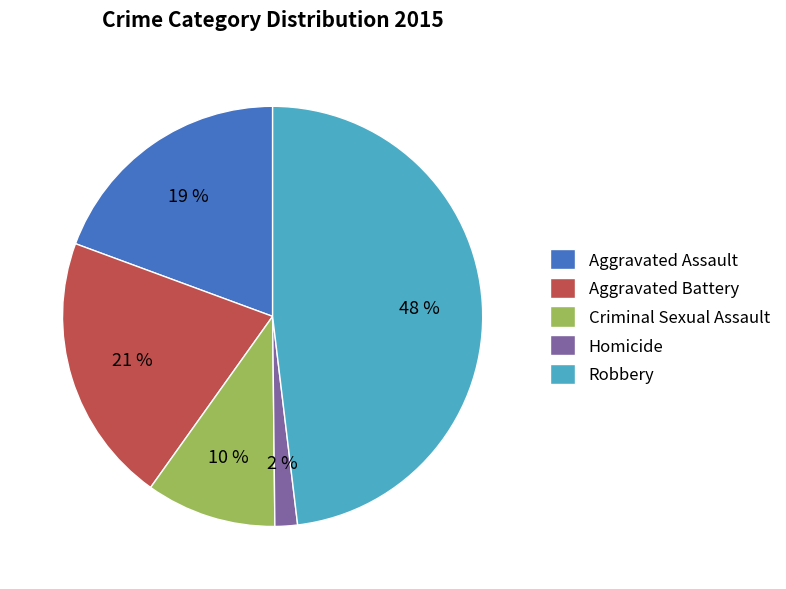

To the nearest percent, what portion does Robbery represent?

48%